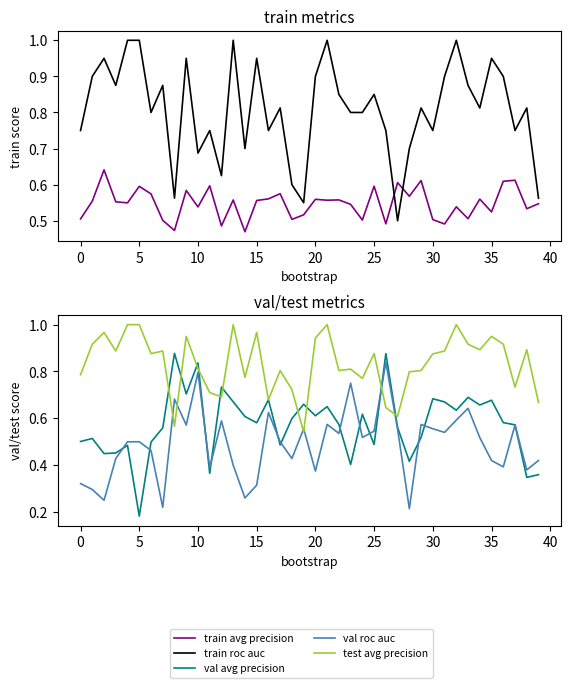

Where is test avg precision nearest to the value 0?

19